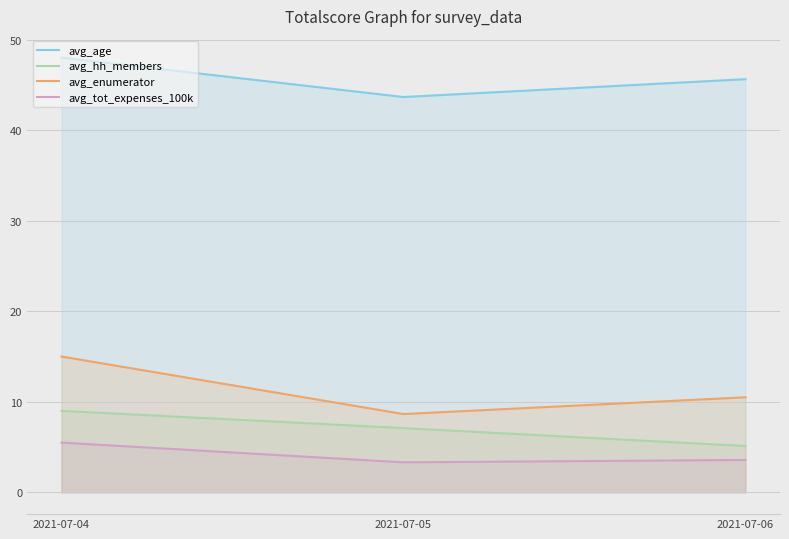

Which has a higher value, 2021-07-04 or 2021-07-06?

2021-07-04